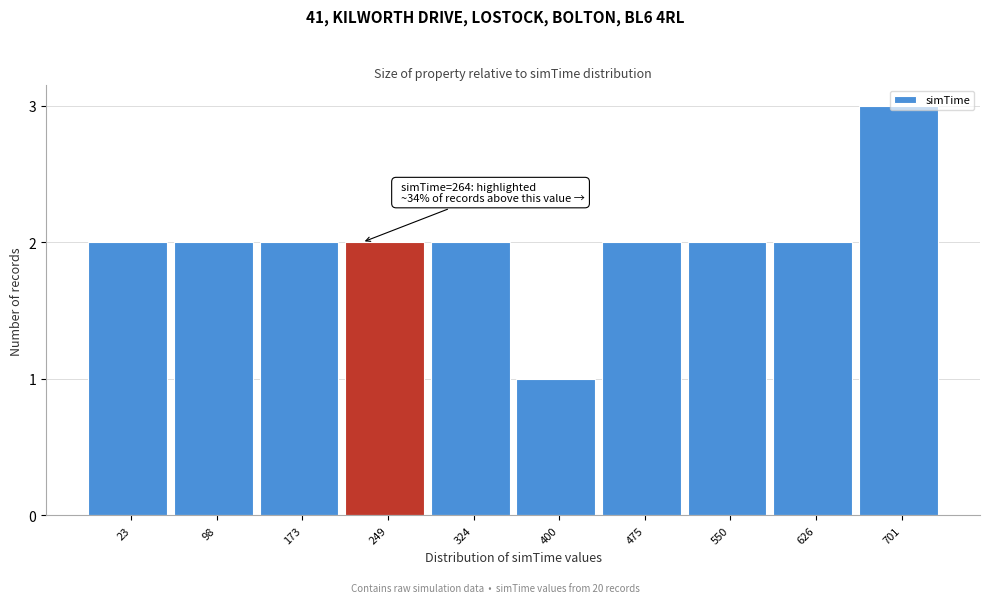

What is the value of the 5th bar from the left?

2